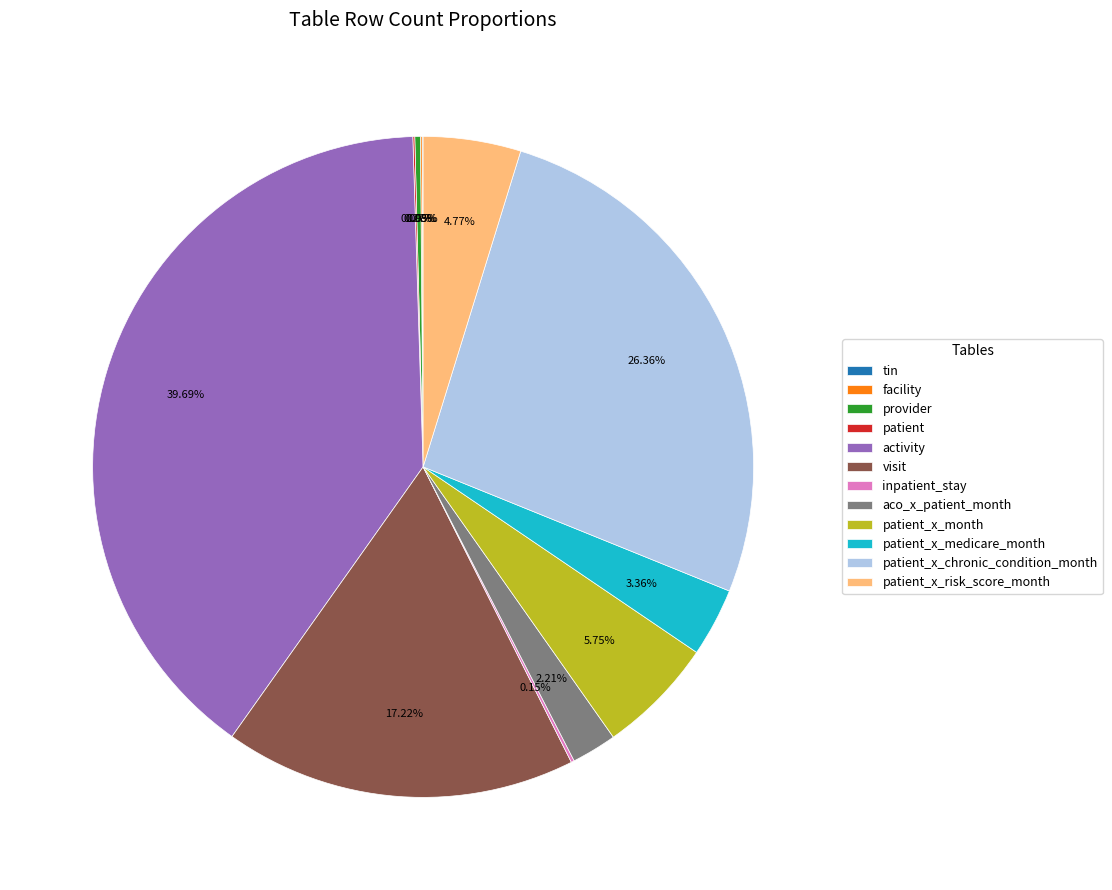

Is there a majority slice in this chart?

No